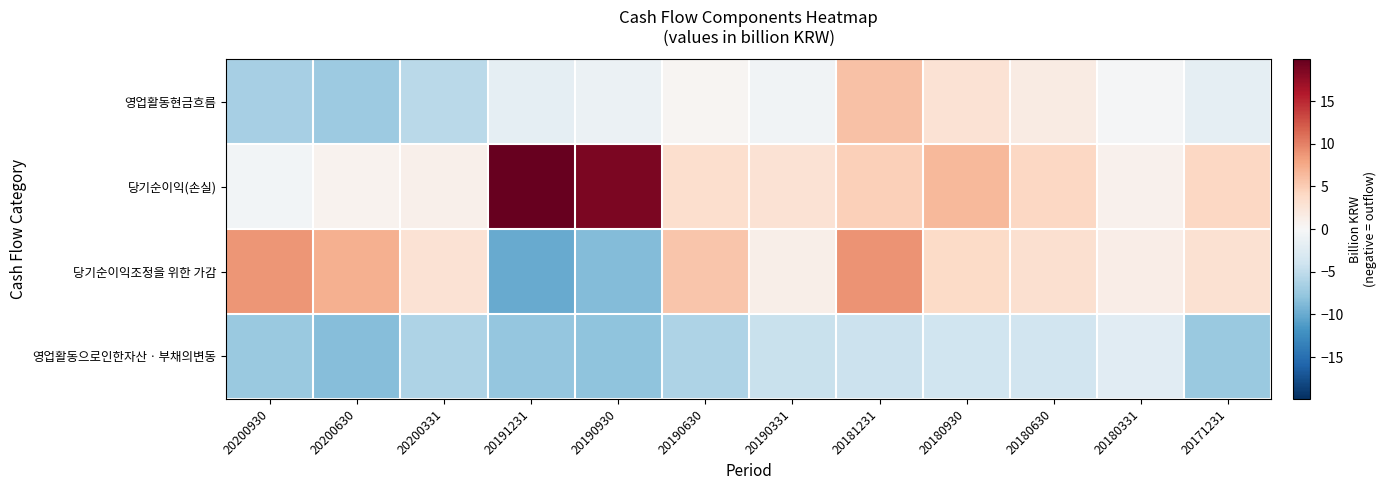

List the series in order of their peak value, highest first.

당기순이익(손실), 당기순이익조정을 위한 가감, 영업활동현금흐름, 영업활동으로인한자산ㆍ부채의변동